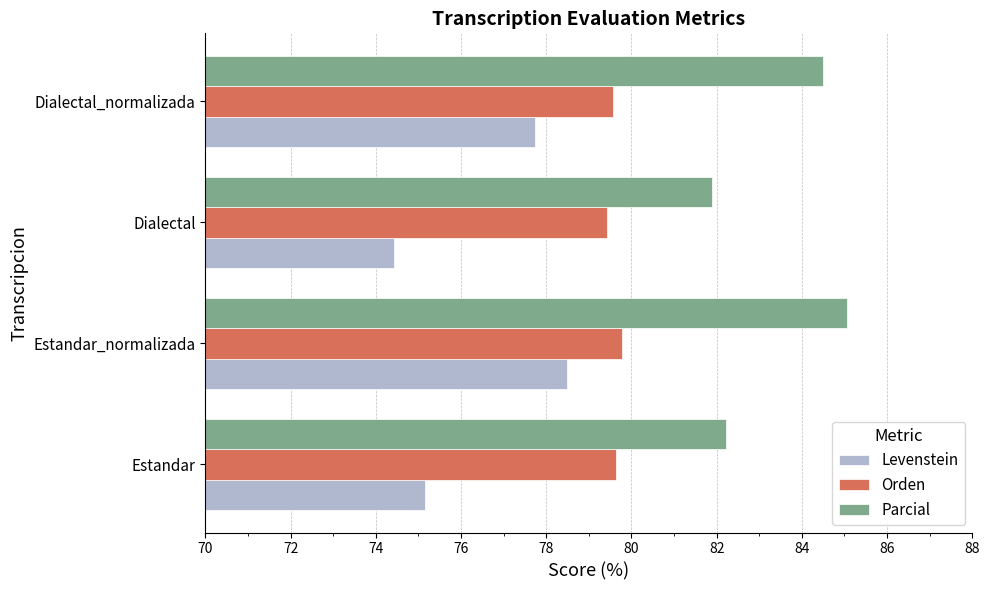

Which label corresponds to the largest value in the chart?

Estandar_normalizada